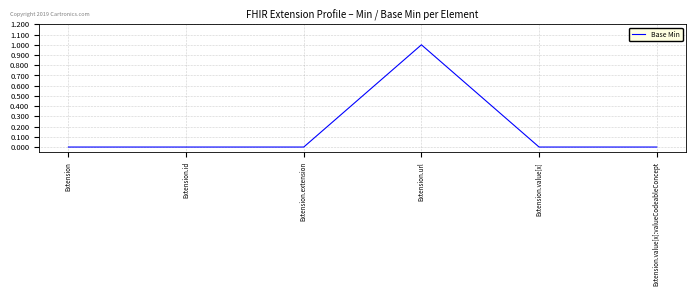

Reading right to left, what are all the values shown in this chart?

0	0	1	0	0	0